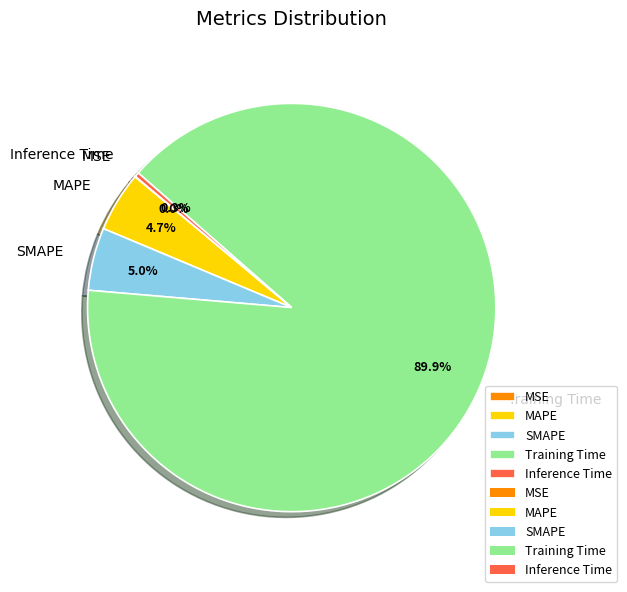

What percentage is the Training Time slice, to the nearest percent?

90%